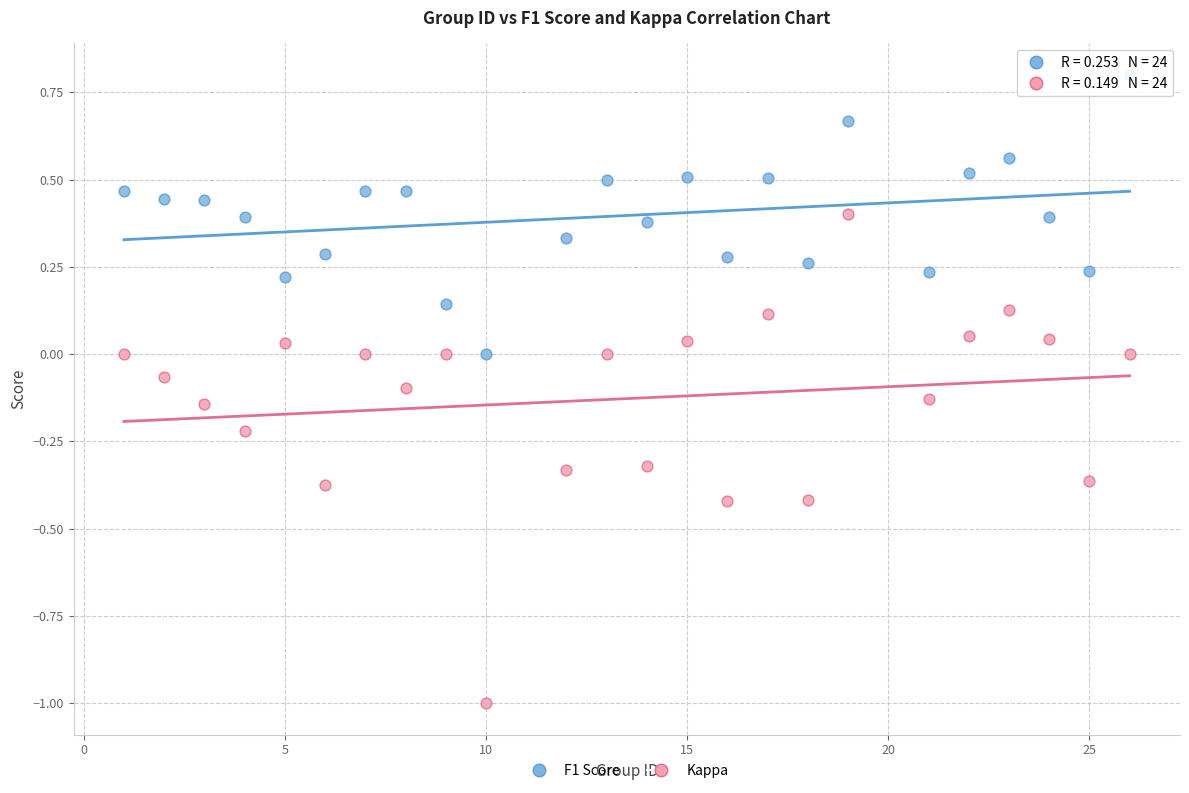

Which series reaches the maximum Y coordinate?

F1 Score